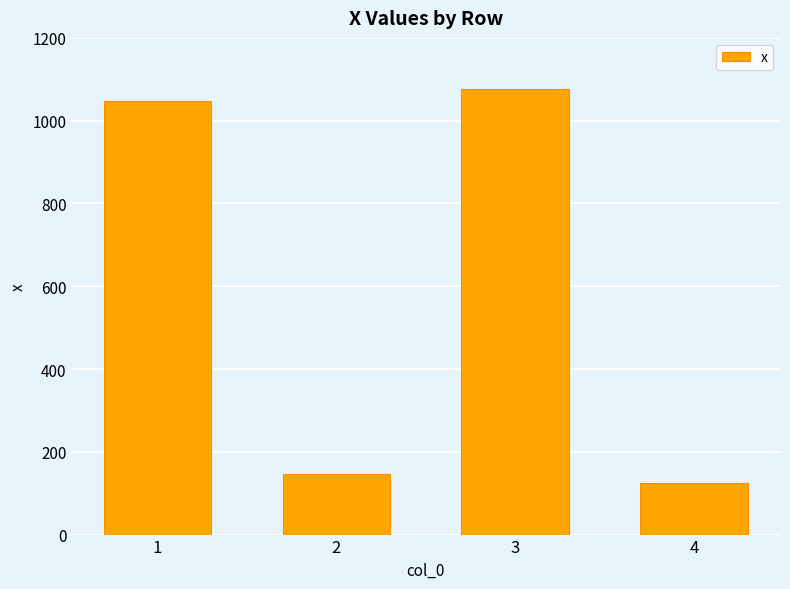

Are the bars horizontal?

No